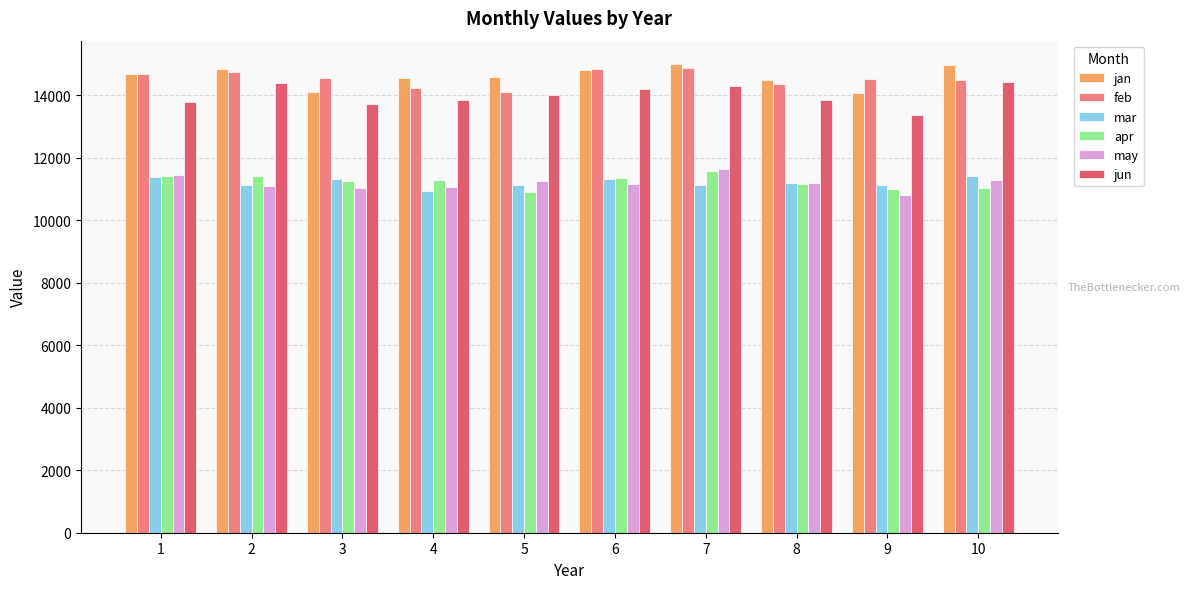

What is the spread (max minus min) of values at 7?

3862.5